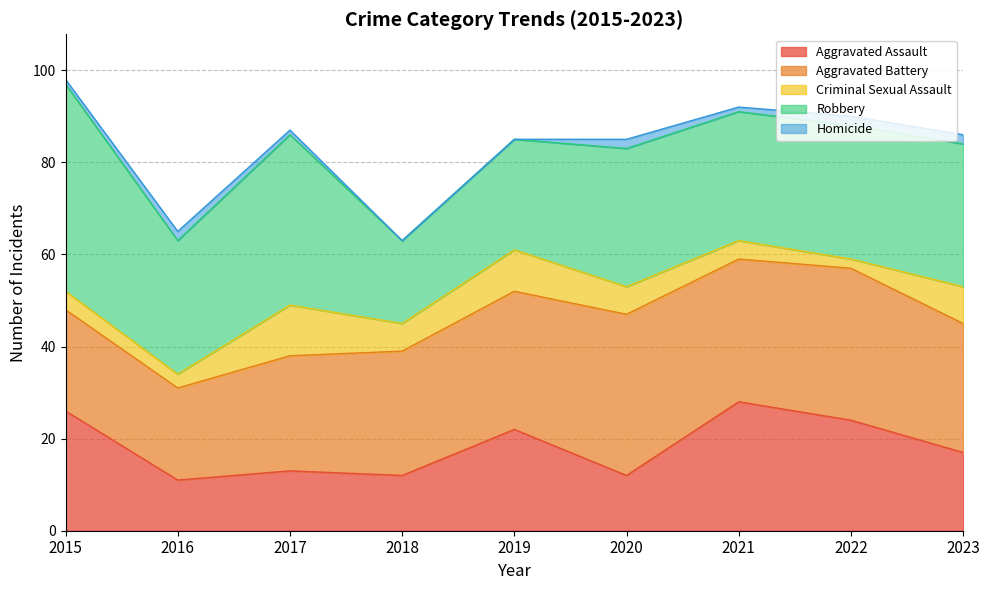

What is the difference between the maximum and second lowest values in the Aggravated Assault series?

16